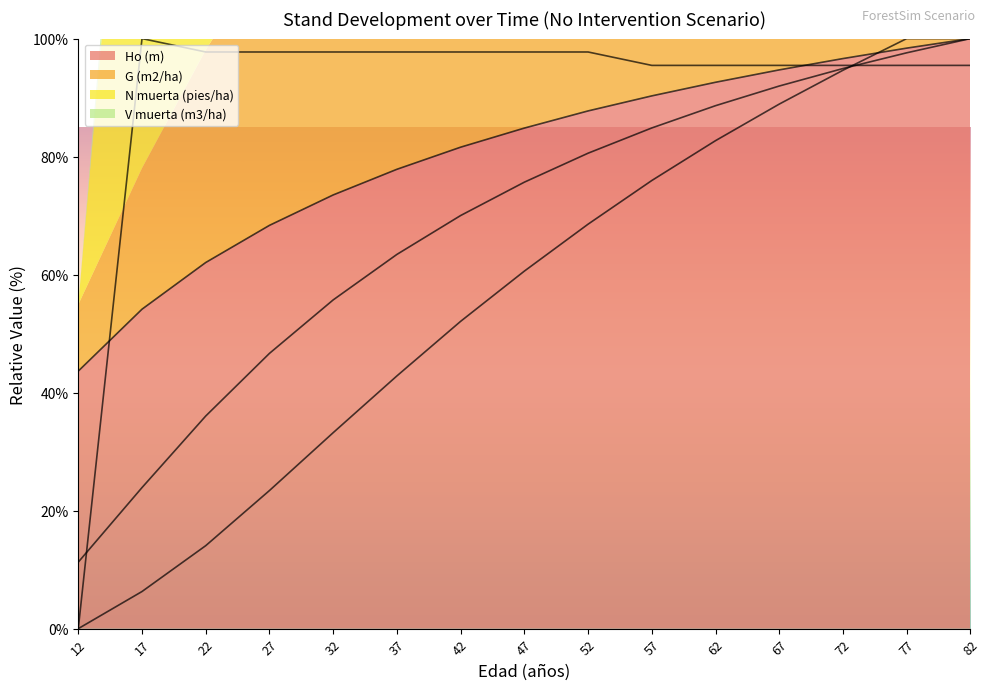

List the labels in order of Ho (m) value, largest first.

82, 77, 72, 67, 62, 57, 52, 47, 42, 37, 32, 27, 22, 17, 12